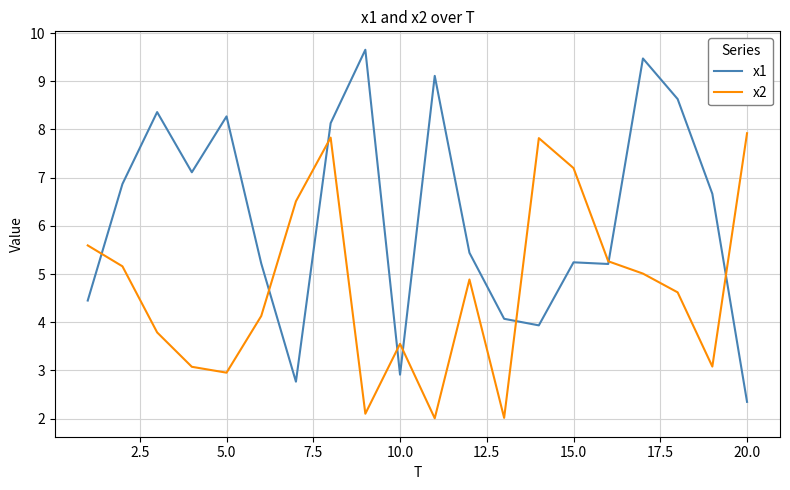

Count the number of categories in the chart.

20